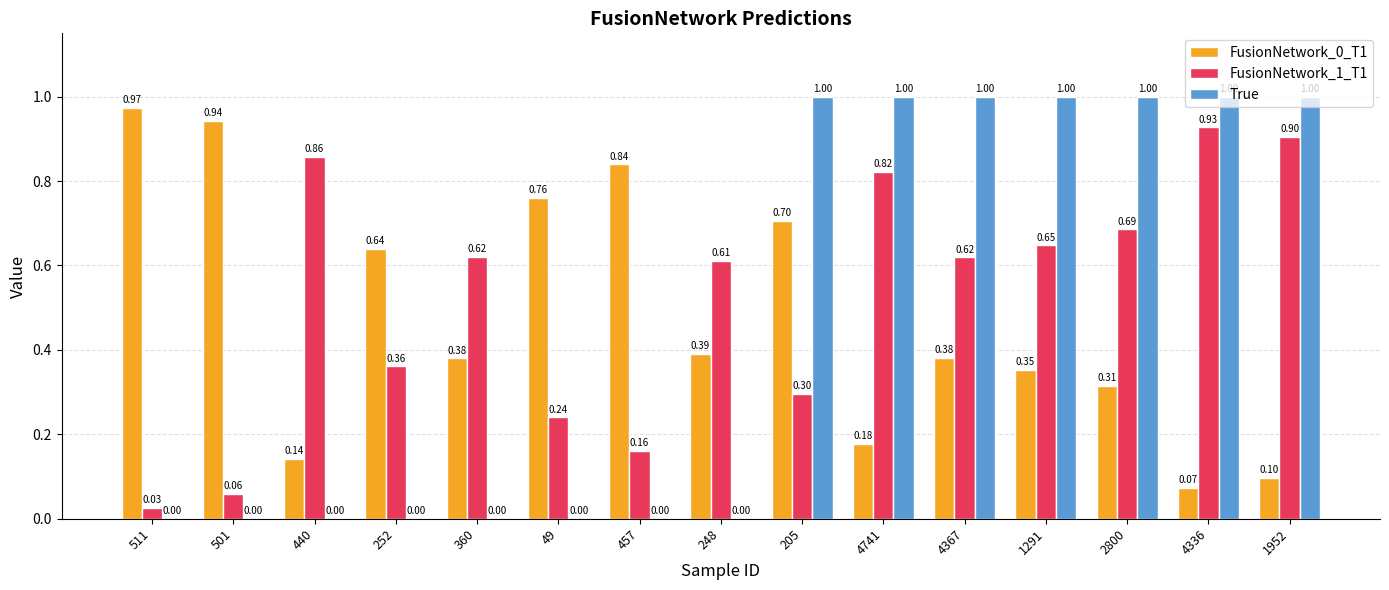

What is the total value across all series at 248?

1.0